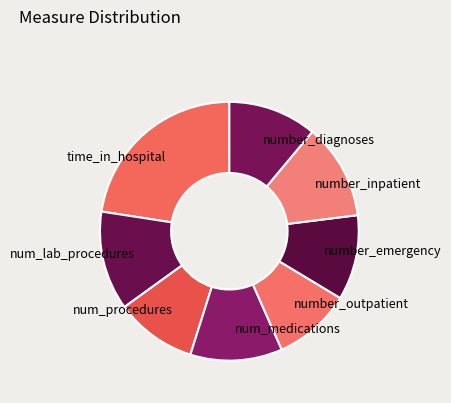

Count the number of slices in the pie.

8